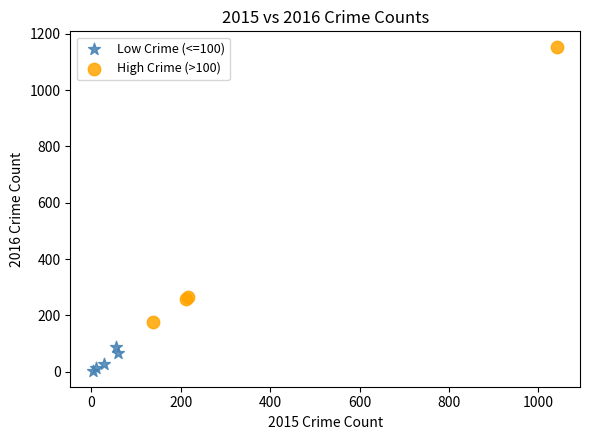

Which series contains the lowest Y value?

Low Crime (<=100)